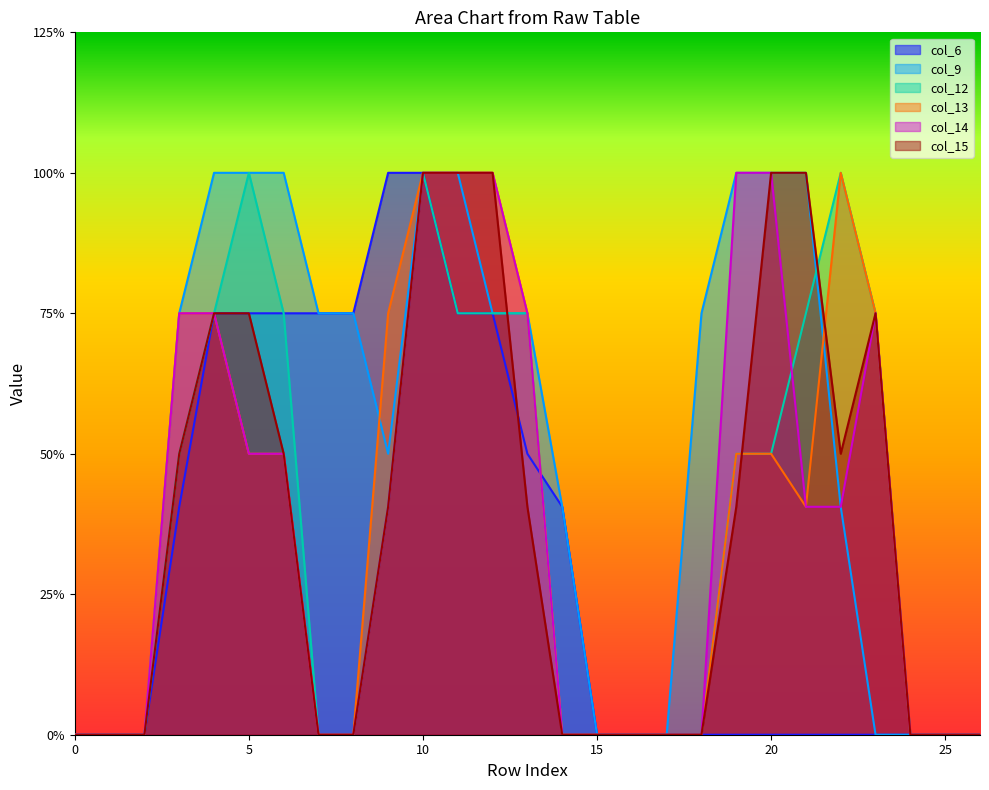

Does the chart display data point markers on the line(s)?

No